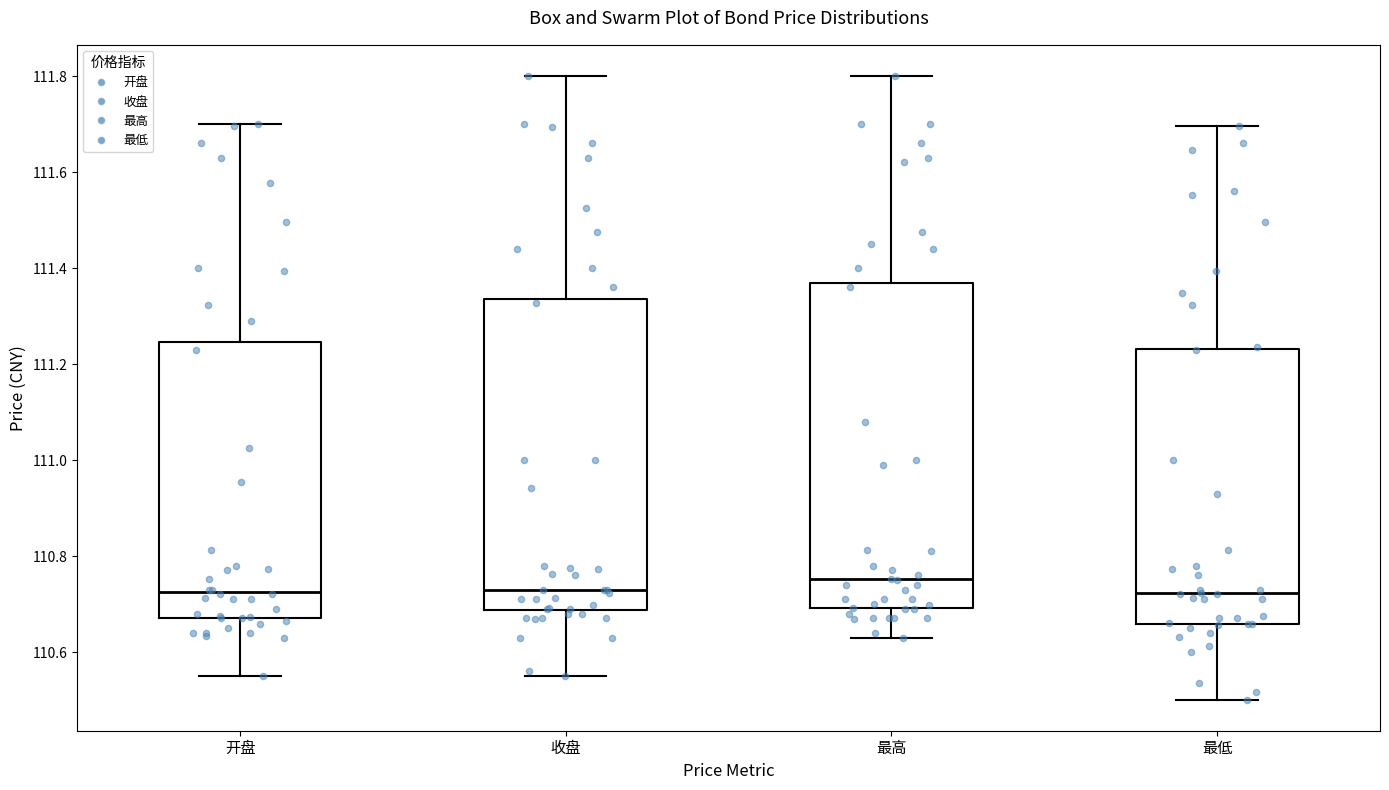

Where does the lower whisker of the box for 最高 end on the y-axis? The values are not printed on the chart, so give them approximately, as read against the axis.

110.62